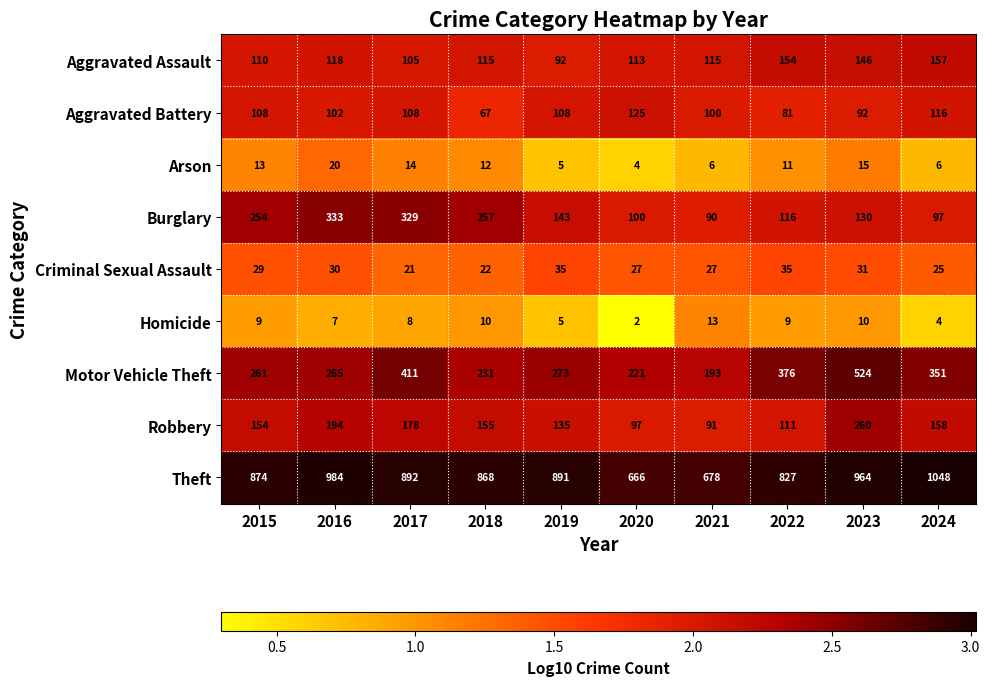

What is the smallest value displayed?

2